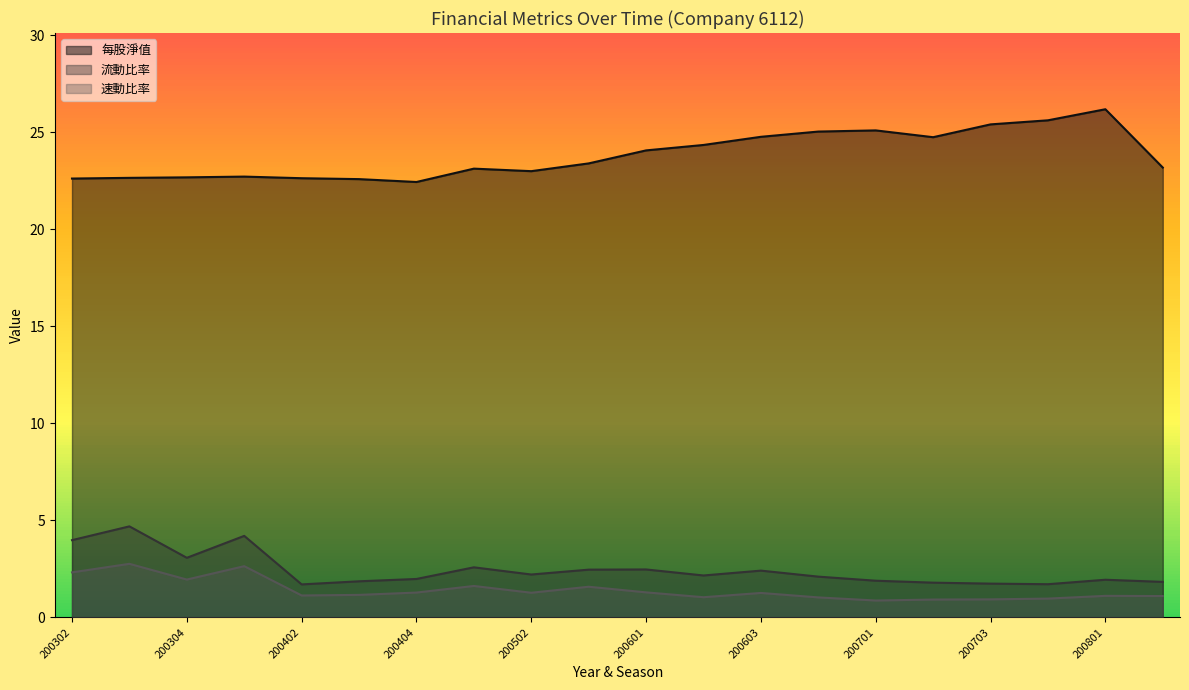

Rank the series at 200302 from highest to lowest value.

每股淨值, 流動比率, 速動比率